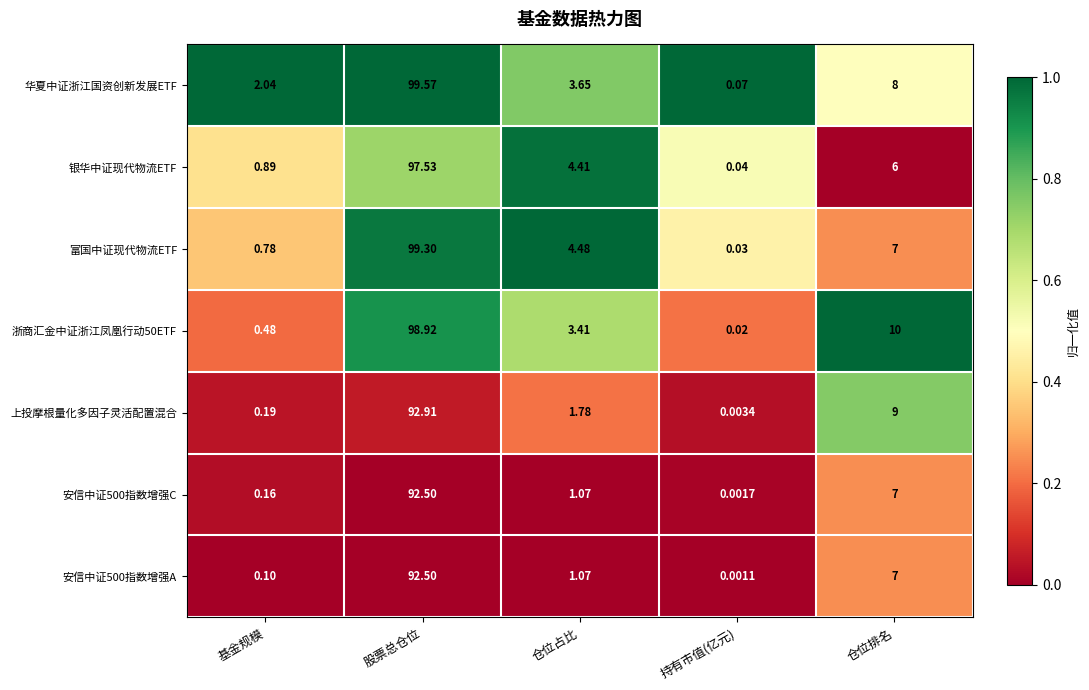

Rank the categories by 富国中证现代物流ETF value from lowest to highest.

持有市值(亿元), 基金规模, 仓位占比, 仓位排名, 股票总仓位